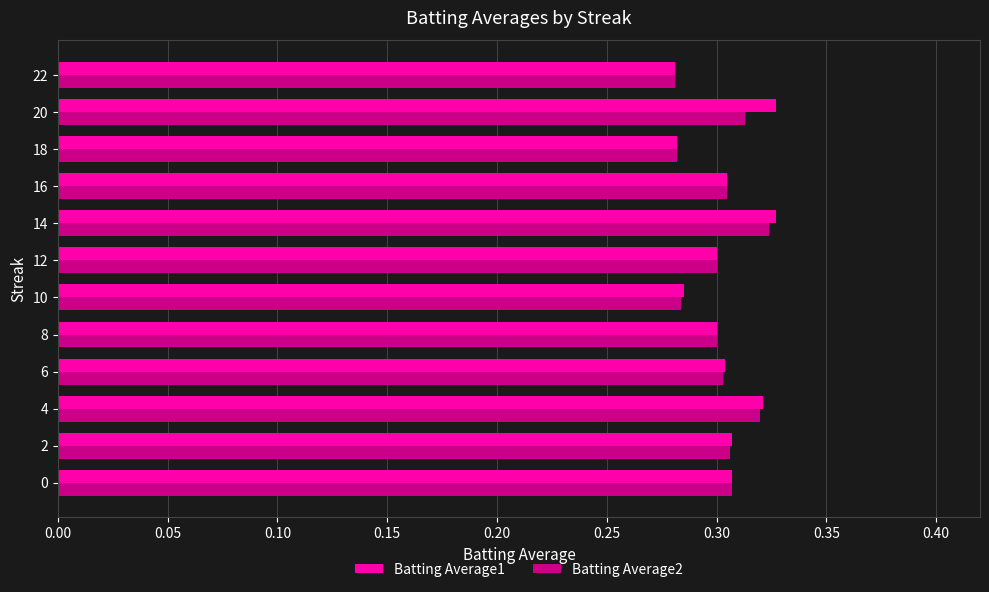

Between 14 and 18, which series saw the biggest shift?

Batting Average1